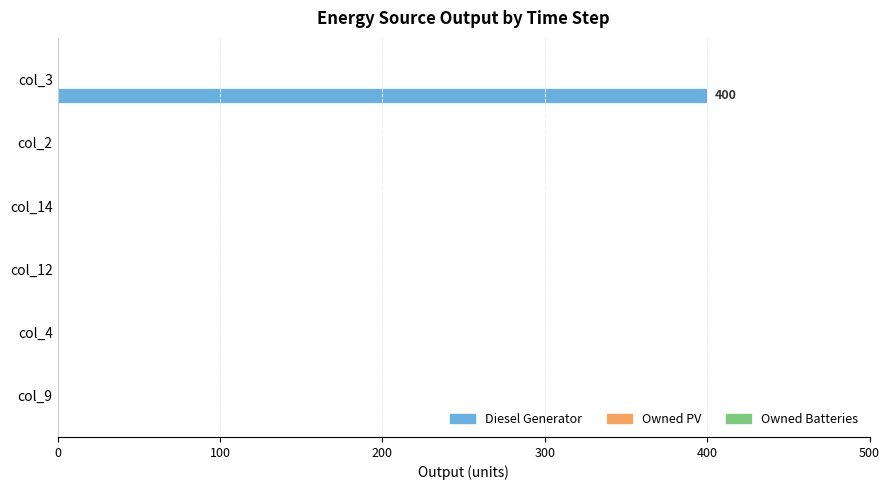

Reading top to bottom, transcribe all the data shown in this chart.

col_3=400	col_2=0	col_14=0	col_12=0	col_4=0	col_9=0